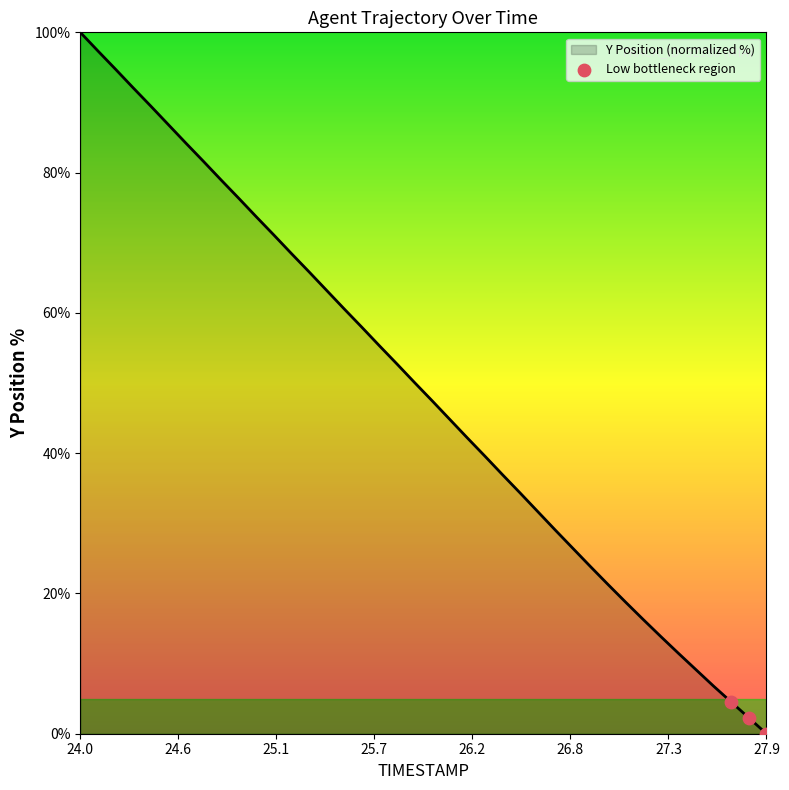

What is the maximum value shown in the chart?

100.0